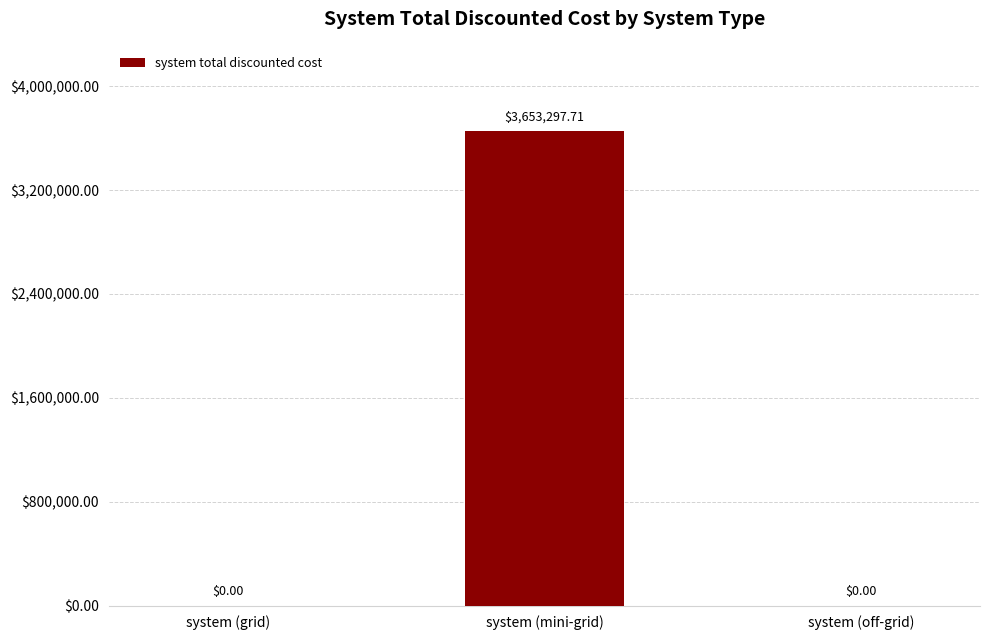

Reading left to right, extract all data points from this chart.

system (grid)=0.0	system (mini-grid)=3653297.7	system (off-grid)=0.0